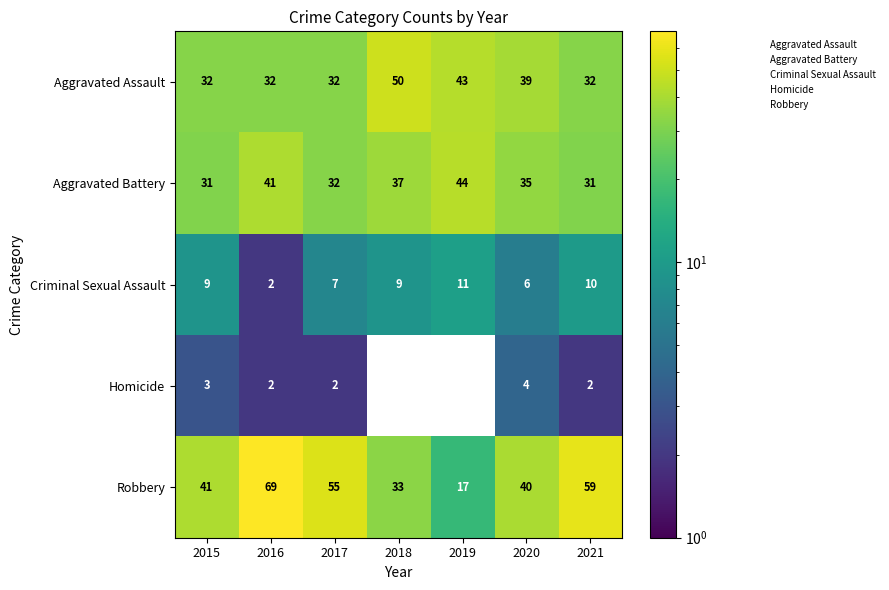

List the series in order of their peak value, lowest first.

Homicide, Criminal Sexual Assault, Aggravated Battery, Aggravated Assault, Robbery